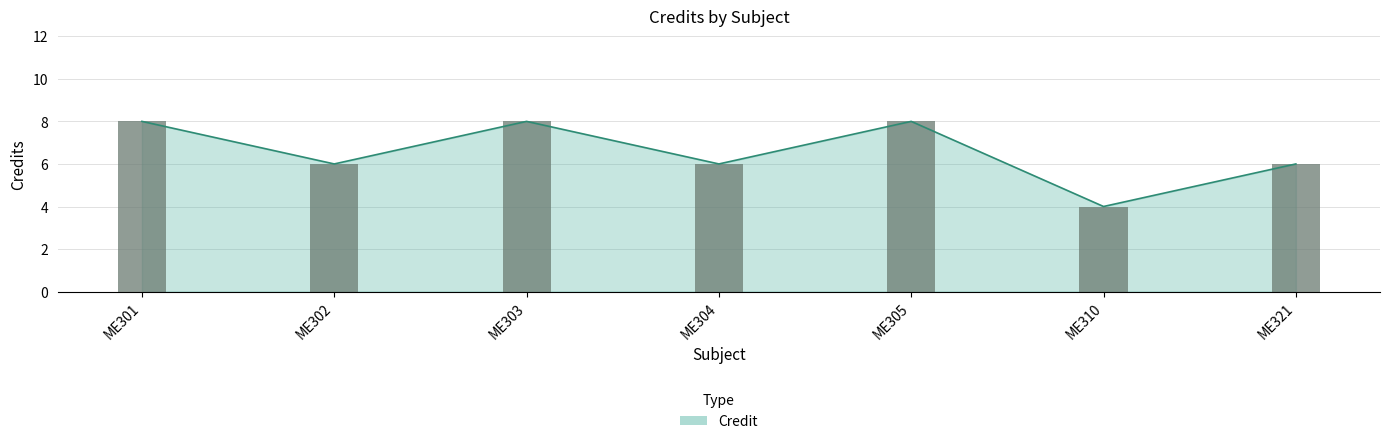

At which label is the value closest to 6?

ME302